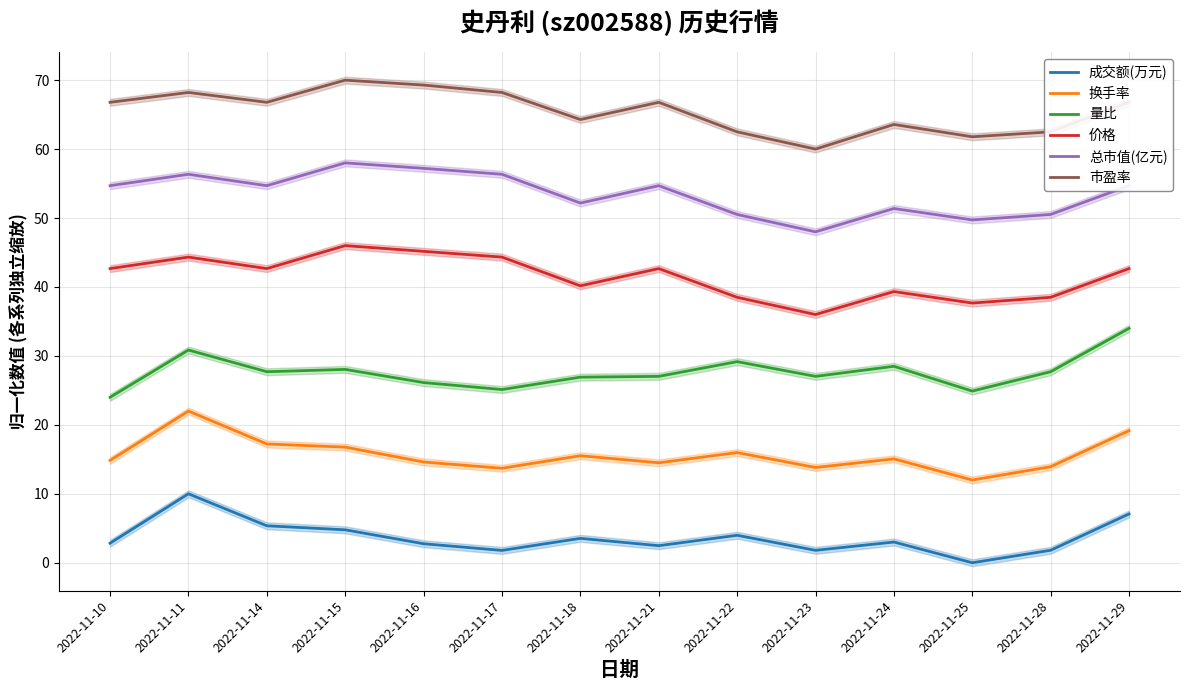

What is the approximate value of 量比 at 2022-11-21?

27.0